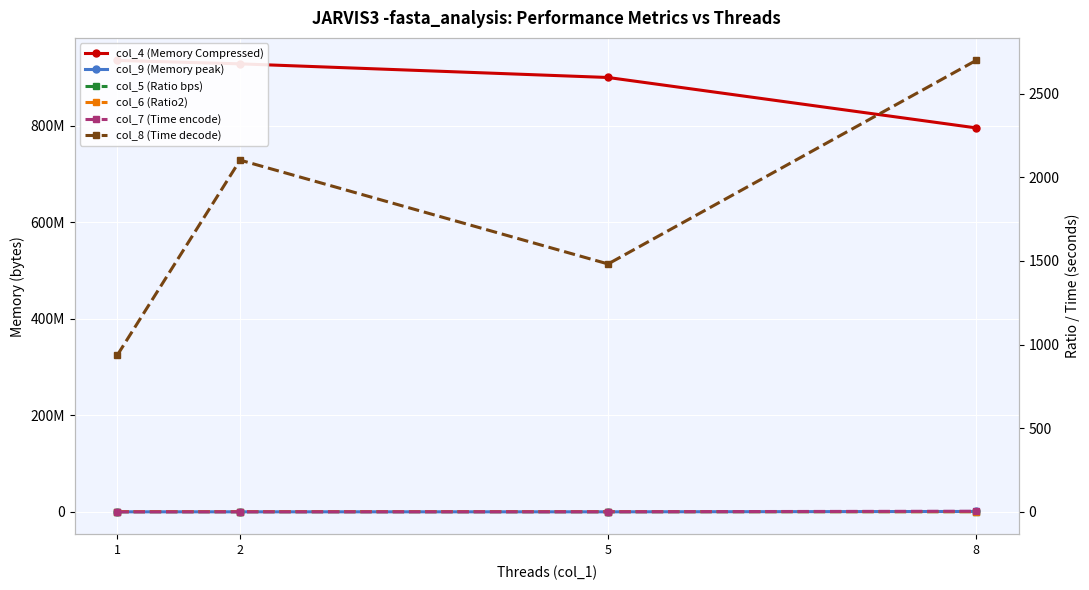

What is the lowest value of the col_7 (Time encode) series?

0.9